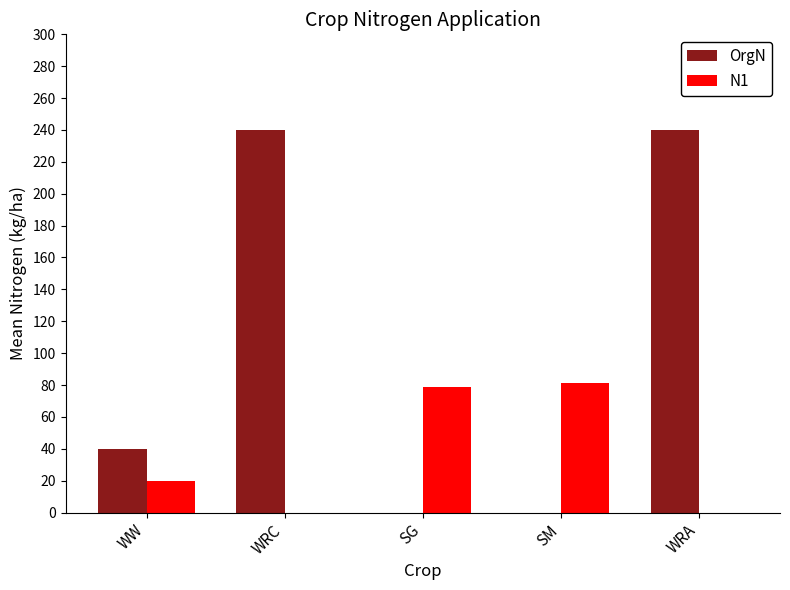

Is the value of OrgN at WRC greater than the value of N1 at WRC?

Yes